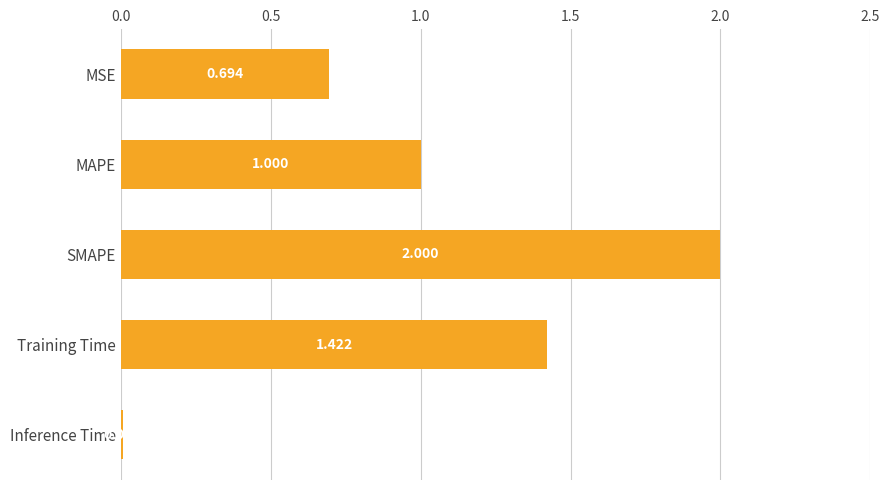

How many bars are there in total?

5